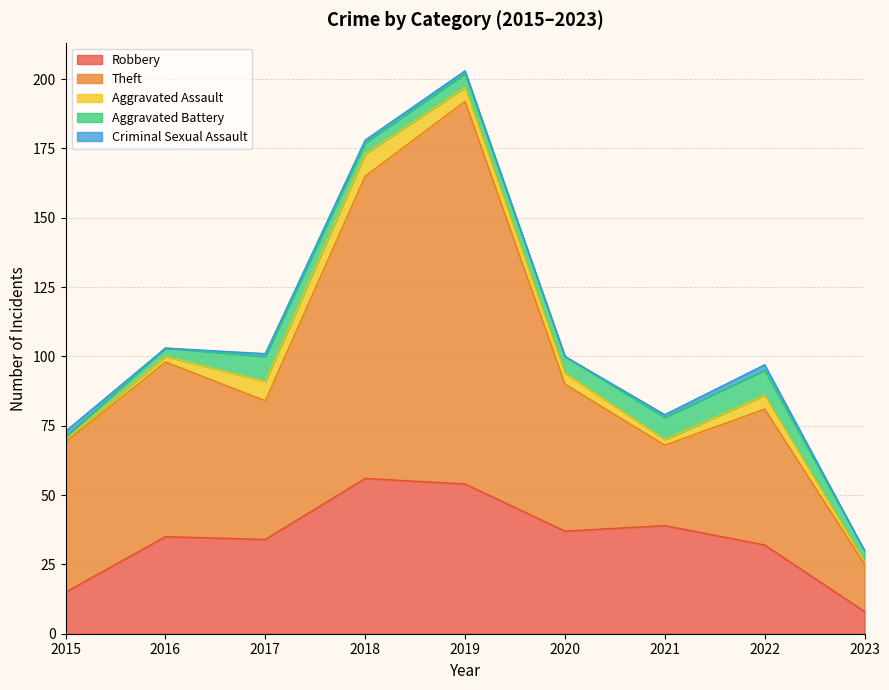

What is the difference between the second highest and minimum values in the Theft series?

92